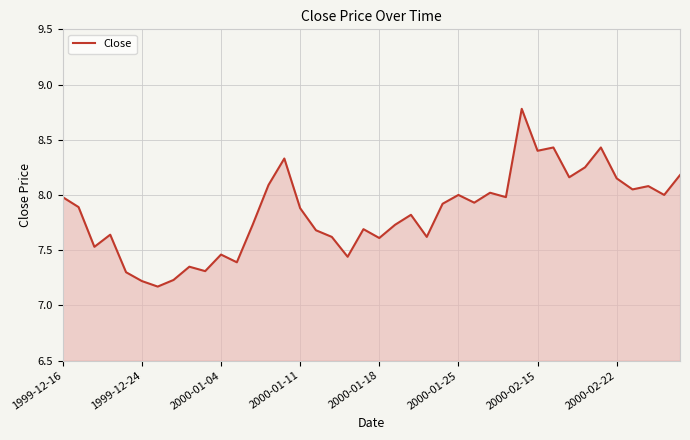

What is the average value?

7.8